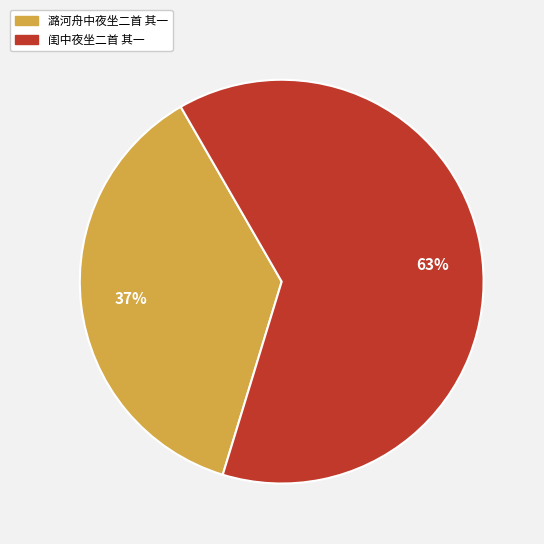

Which category has the biggest portion of the pie?

闺中夜坐二首 其一